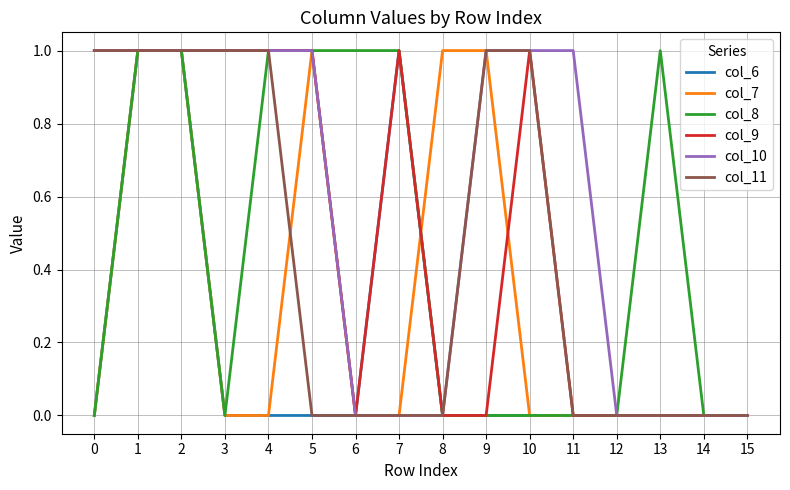

The col_6 series shows 0 at 6. True or false?

True